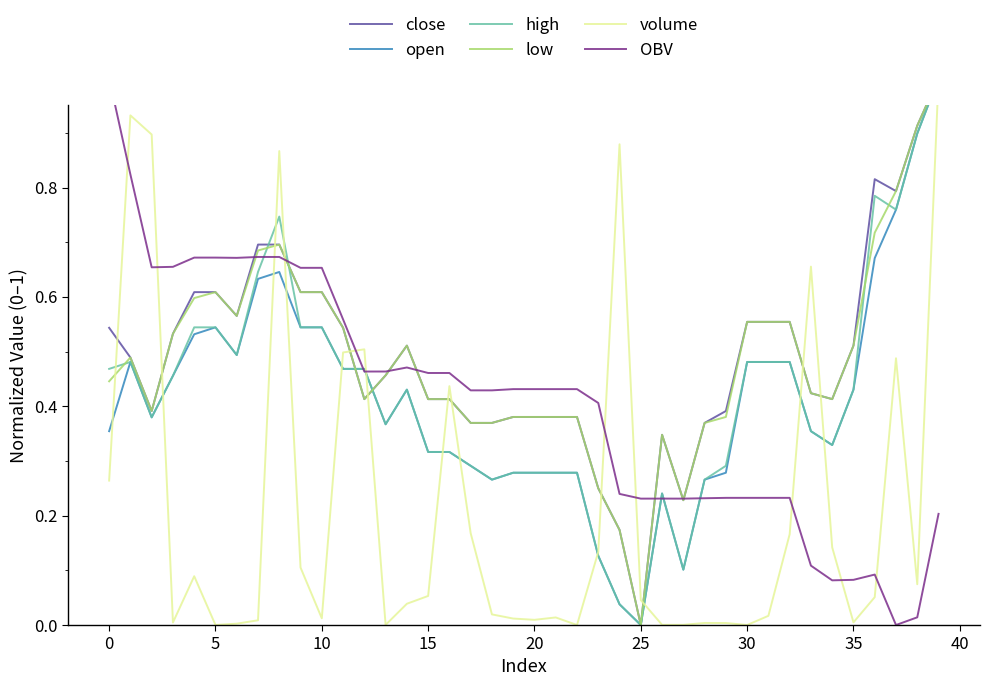

What is the difference between the OBV values at 32 and 37?

0.2